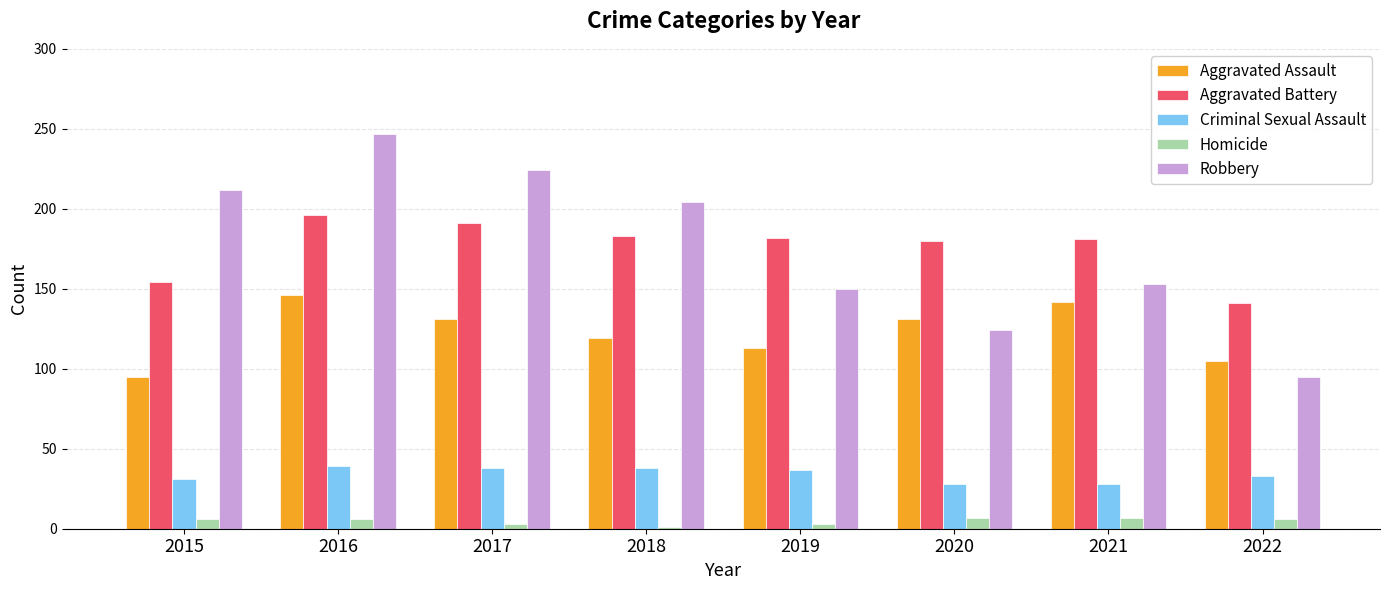

The value of Robbery at 2017 is 224. True or false?

True